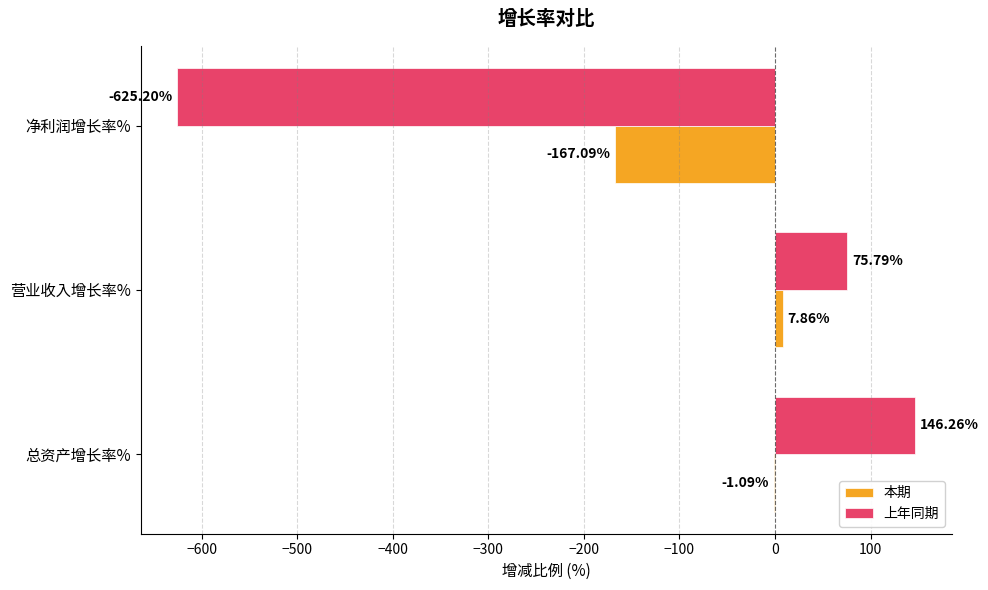

Is the value of 上年同期 at 净利润增长率% greater than the value of 本期 at 总资产增长率%?

No